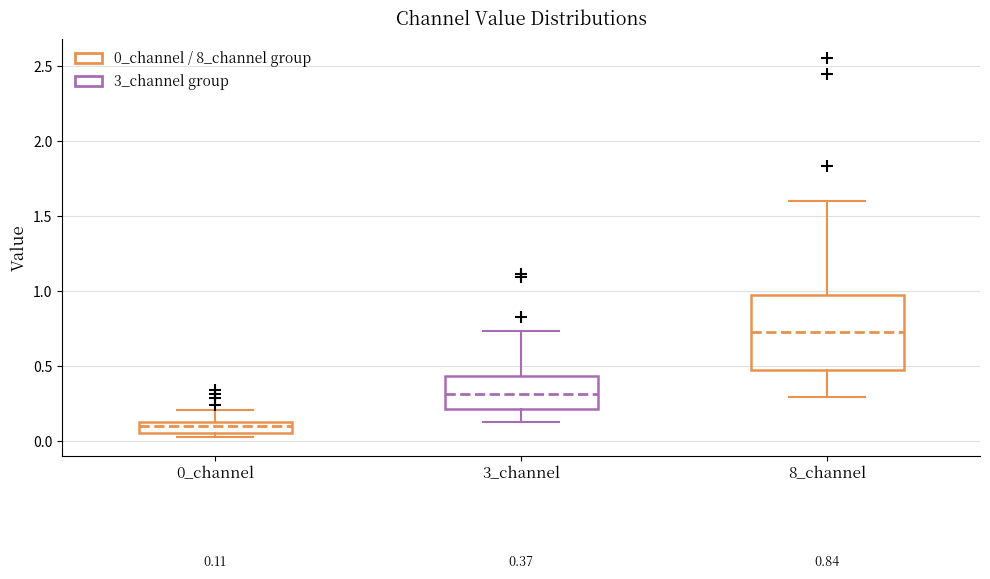

Which box has the highest median line?

8_channel